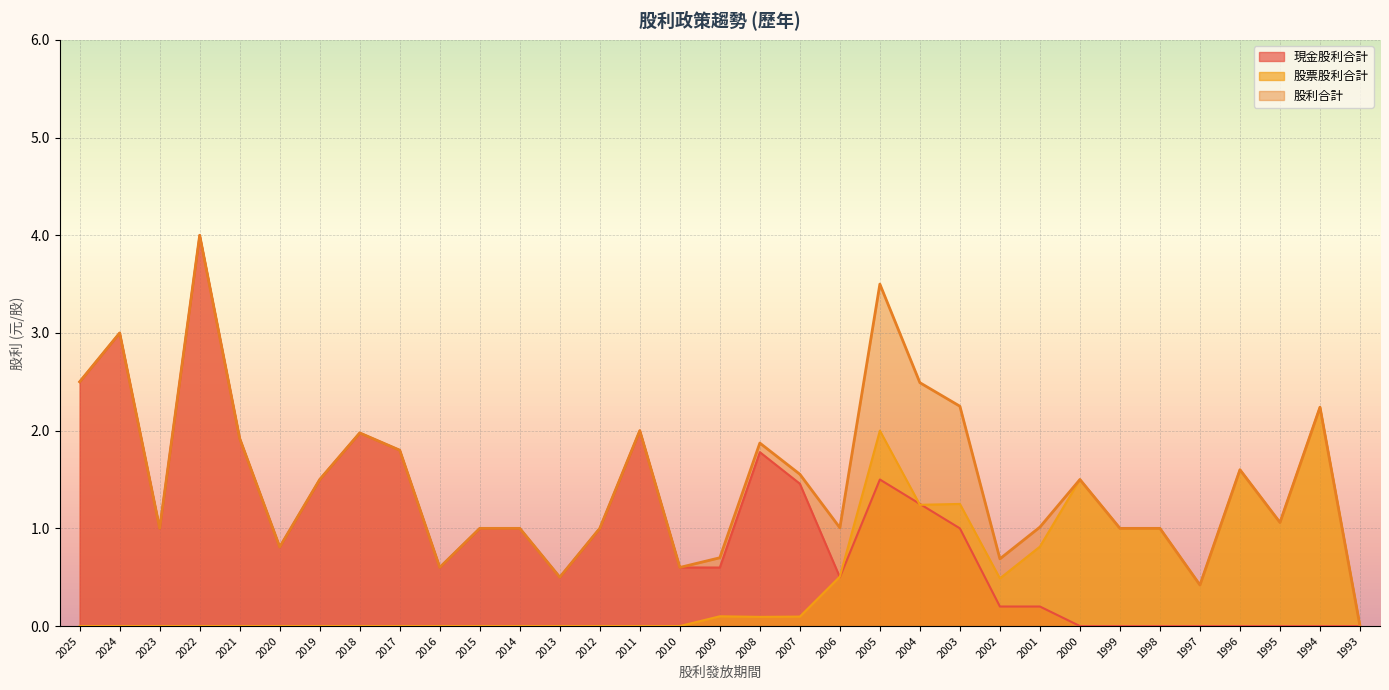

Which category has the lowest value across all series?

2000